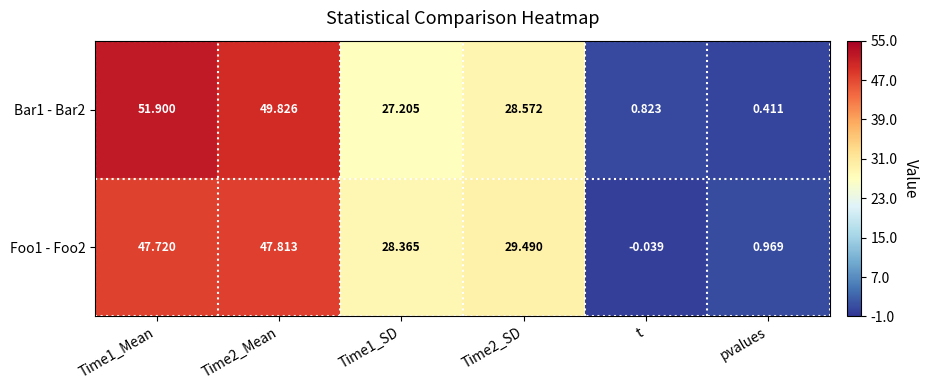

How many categories are shown in the chart?

6